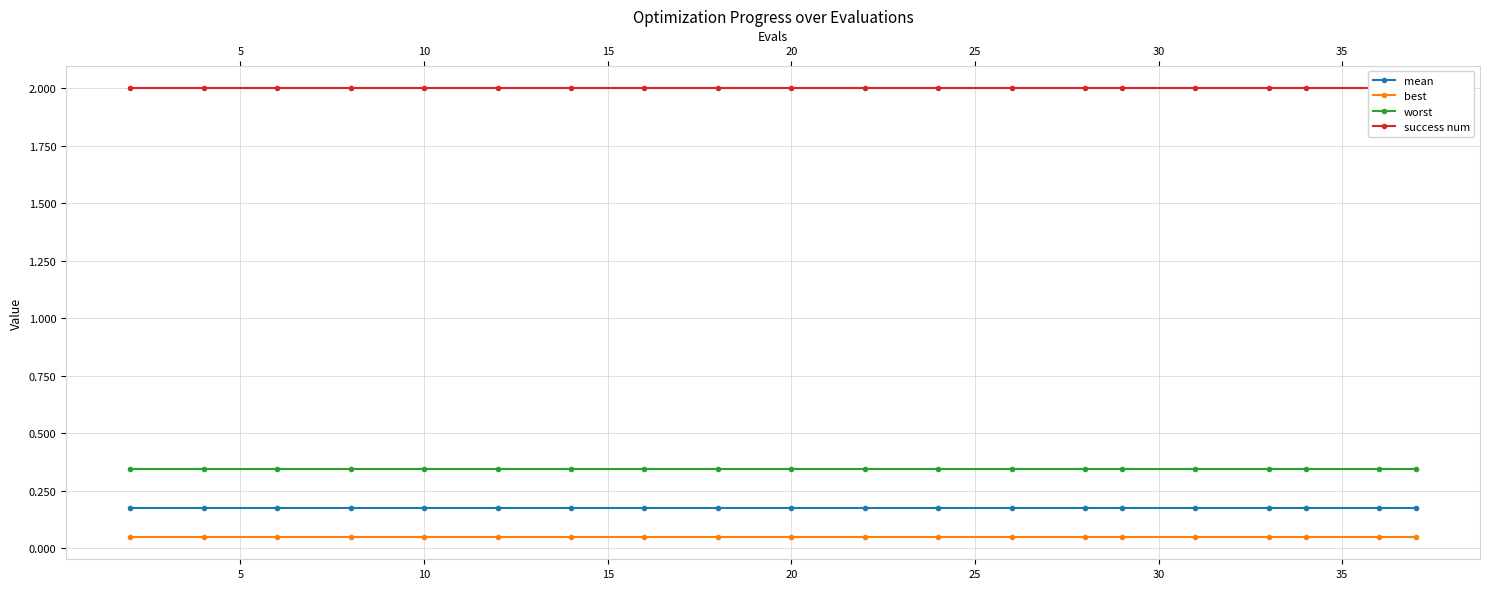

True or false: worst and best cross at least once.

False